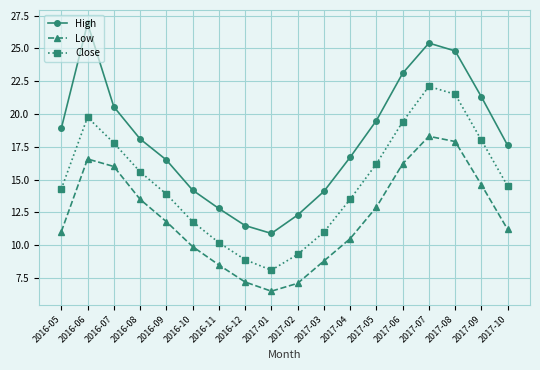

Reading right to left, what are all the values shown in this chart?

High: 17.6	21.3	24.8	25.4	23.1	19.5	16.7	14.1	12.3	10.9	11.5	12.8	14.2	16.5	18.1	20.5	26.9	18.9
Low: 11.2	14.6	17.9	18.3	16.2	12.9	10.5	8.8	7.1	6.5	7.2	8.5	9.9	11.8	13.5	16.0	16.6	11.0
Close: 14.5	18.0	21.5	22.1	19.4	16.2	13.5	11.0	9.3	8.1	8.9	10.2	11.8	13.9	15.6	17.8	19.8	14.3